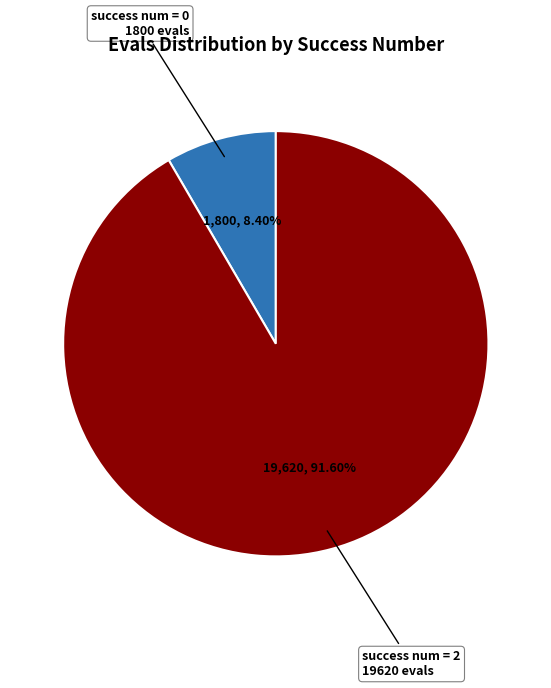

Does any single category account for the majority?

Yes